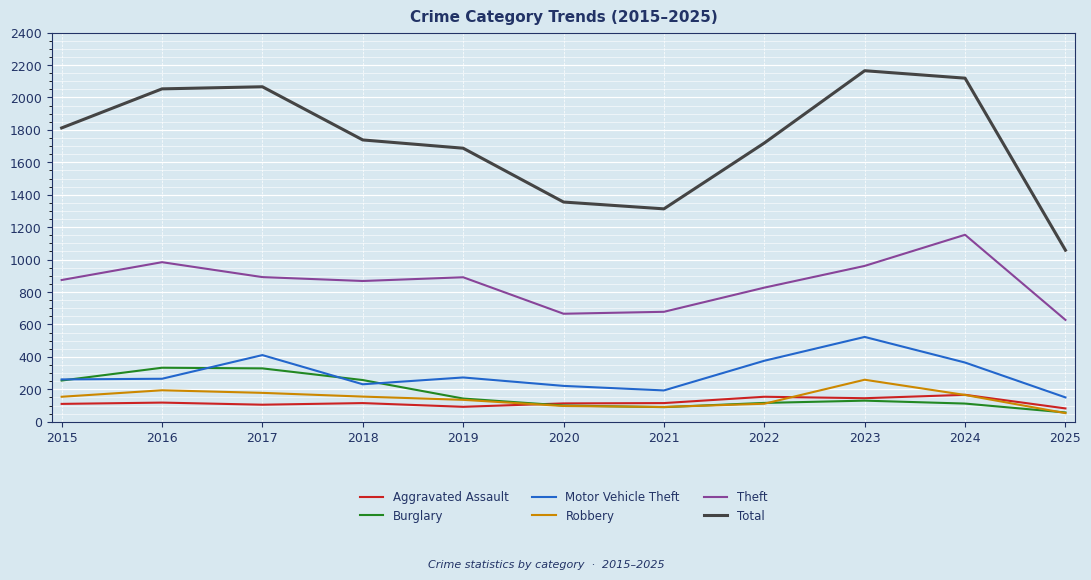

What is the sum of the Robbery values at 2020 and 2023?

356